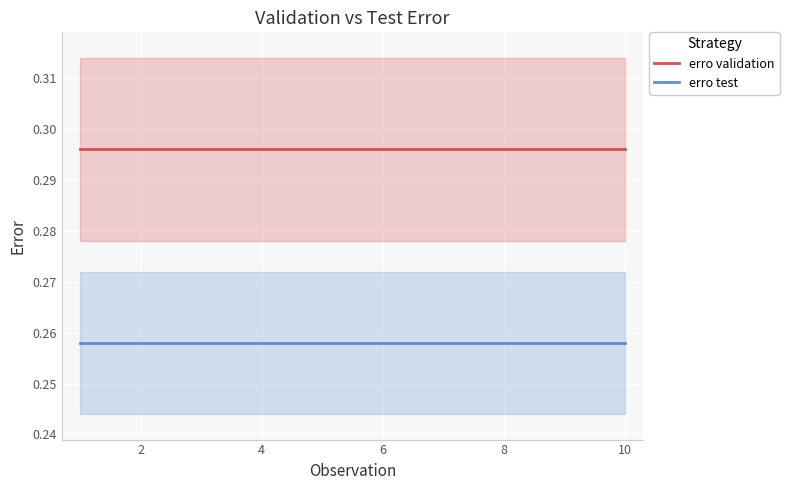

True or false: erro test and erro validation intersect in this chart.

False